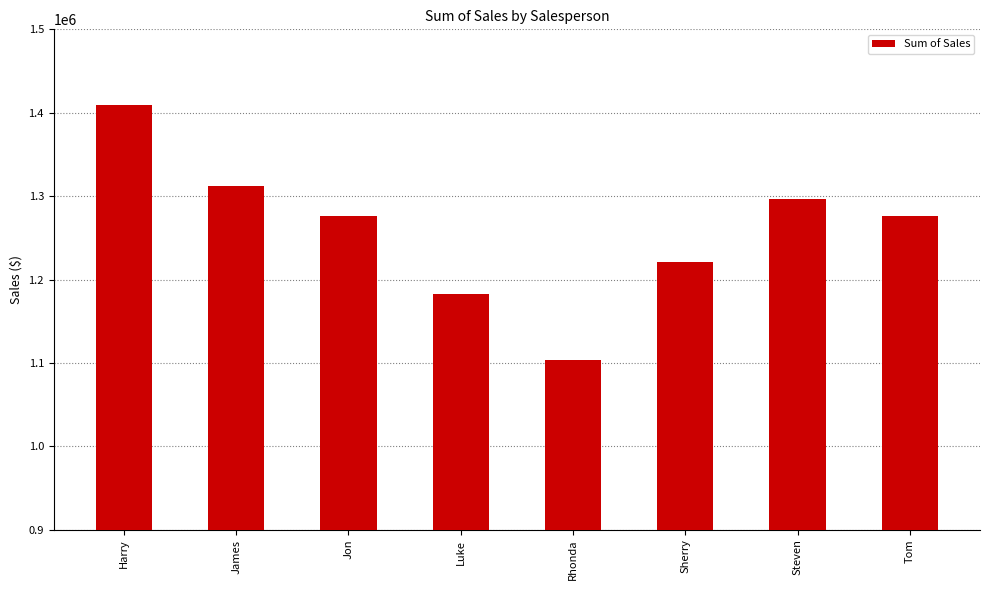

Does the chart contain any negative values?

No